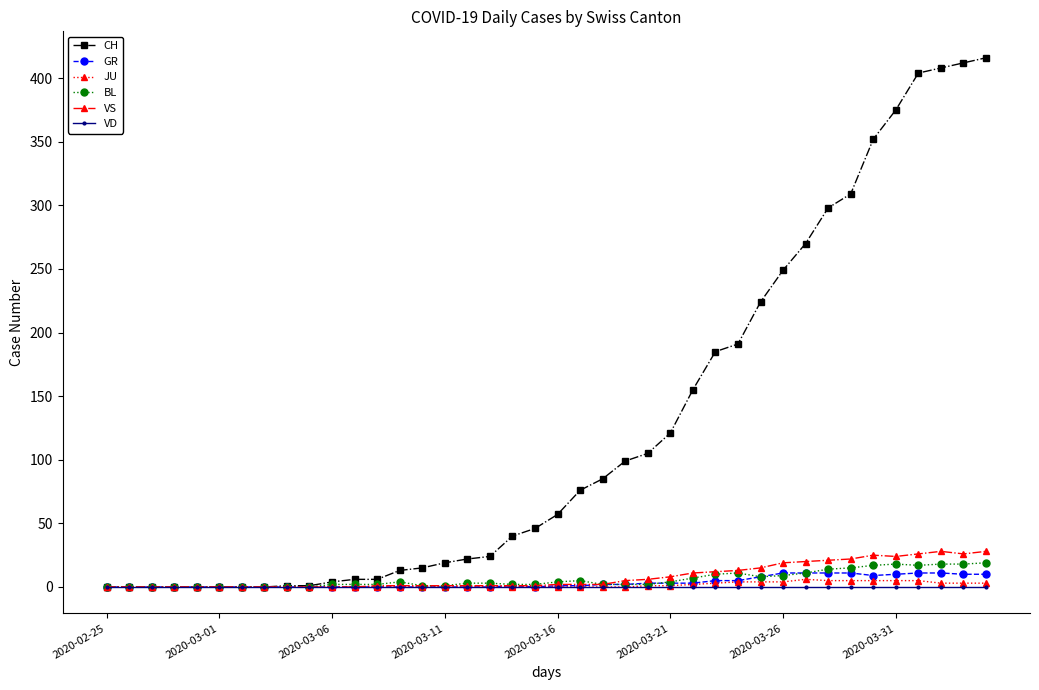

Which series has the largest total across all categories?

CH